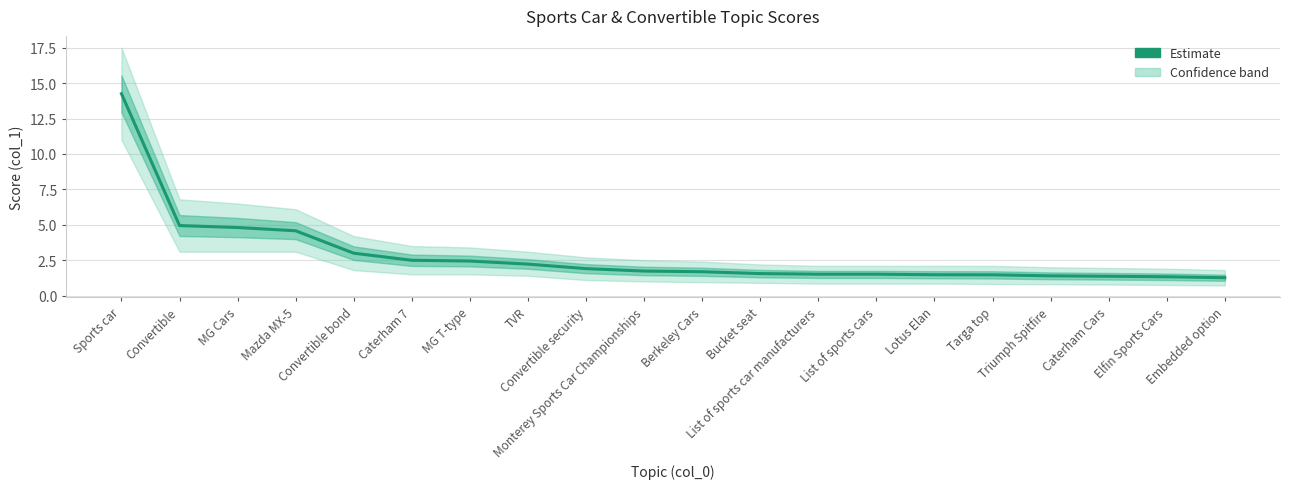

True or false: the data shows 3.7 at TVR.

False